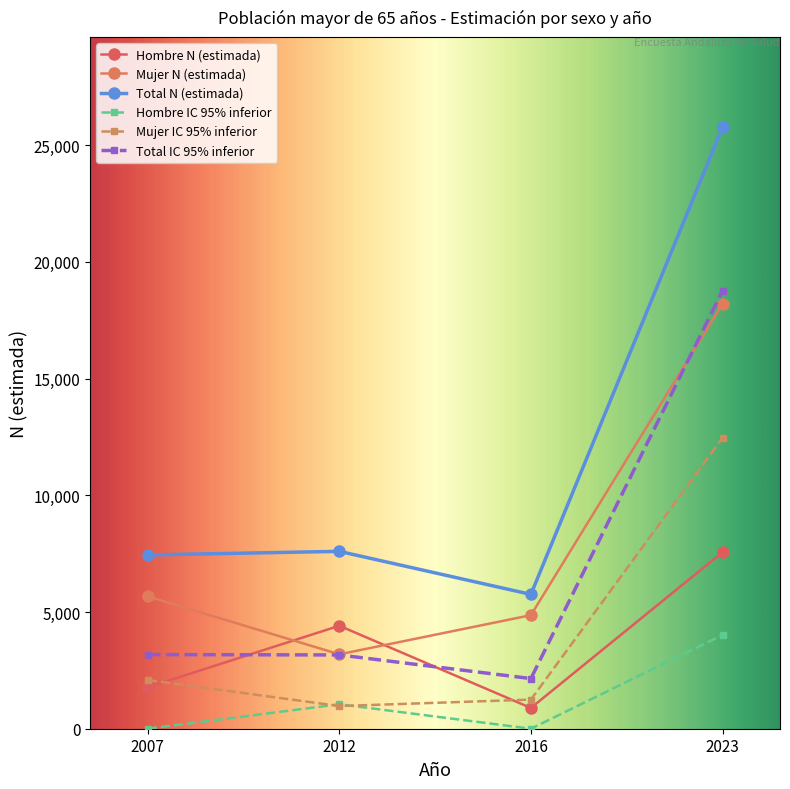

How many data points in Total N (estimada) are less than 7599?

2